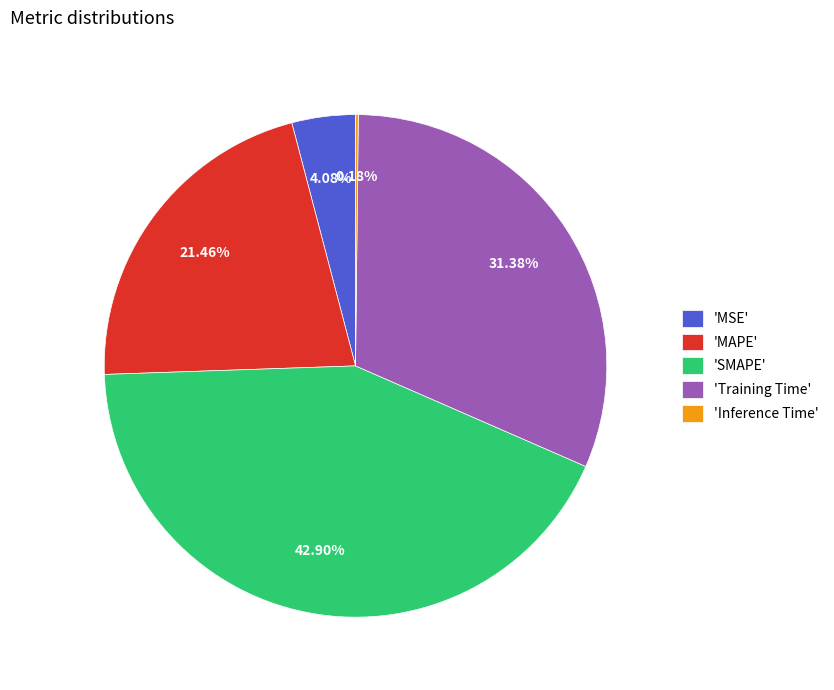

Which slice is the largest?

'SMAPE'